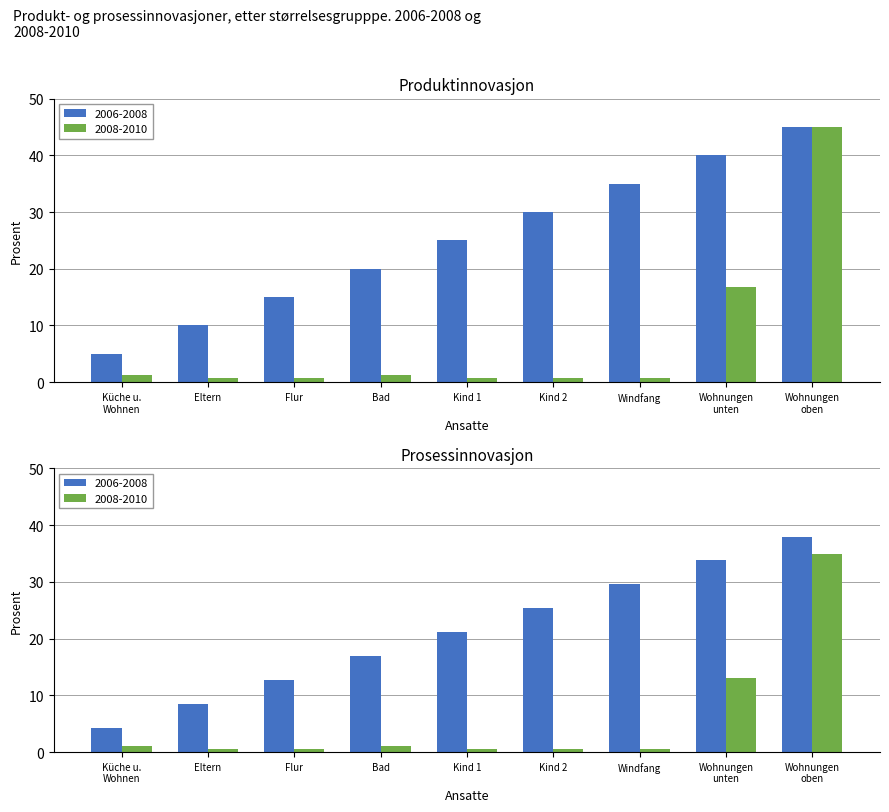

Which series has the largest total across all categories?

2006-2008